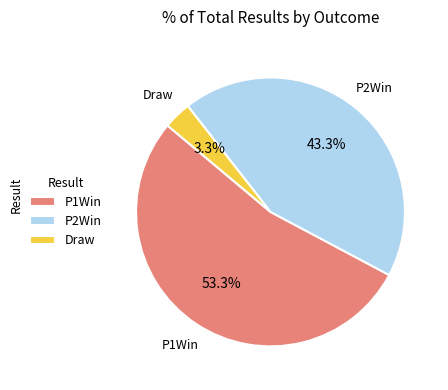

To the nearest percent, what is the combined percentage of P1Win and P2Win?

97%